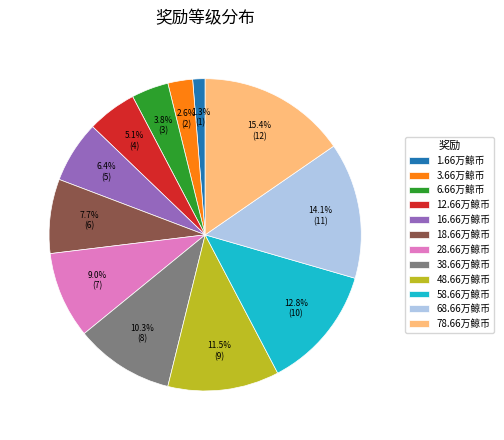

Does any single category account for the majority?

No